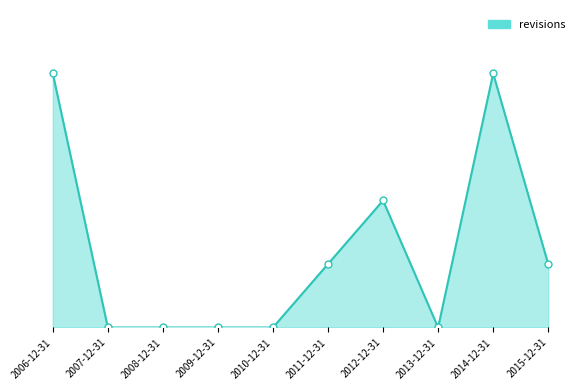

Which label corresponds to the largest value in the chart?

2006-12-31